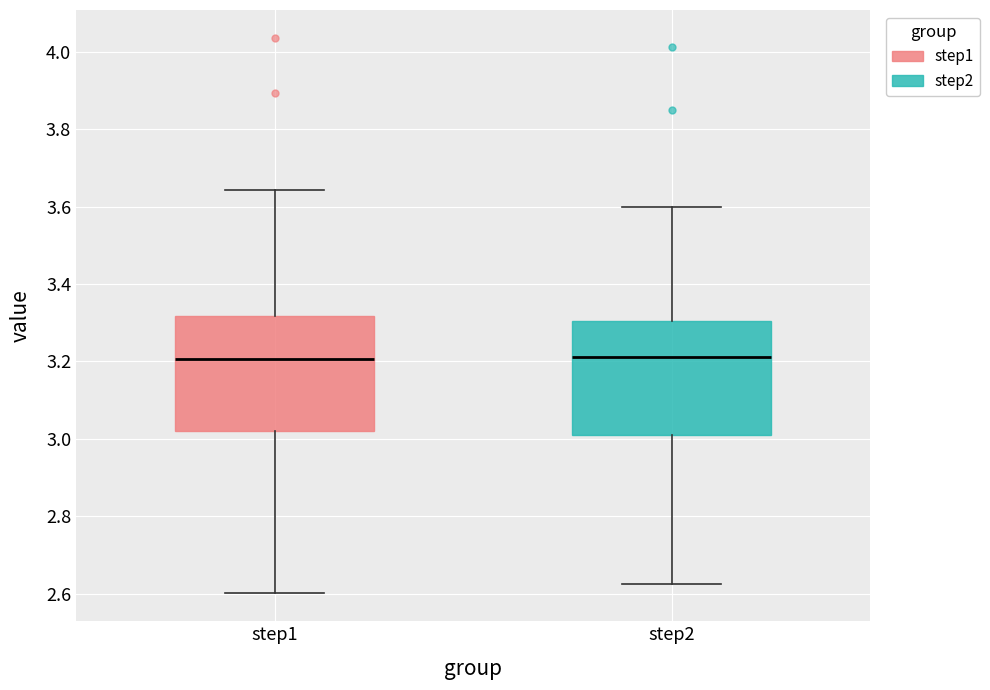

Reading left to right, read every box against the y-axis: the position of its median line, the range the box covers, and the ends of its whiskers. The values are not printed on the chart, so give them approximately, as read against the axis.

step1: median 3.20, box 3.02 to 3.32, whiskers 2.60 to 3.64
step2: median 3.22, box 3.00 to 3.30, whiskers 2.62 to 3.60